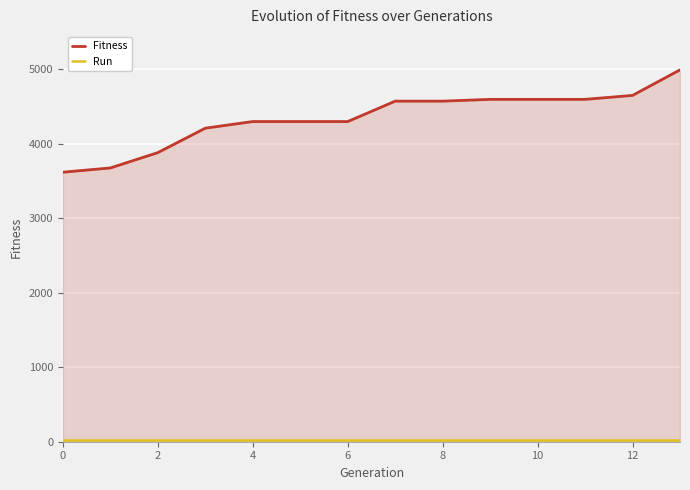

List the series in order of their overall mean, highest first.

Fitness, Run